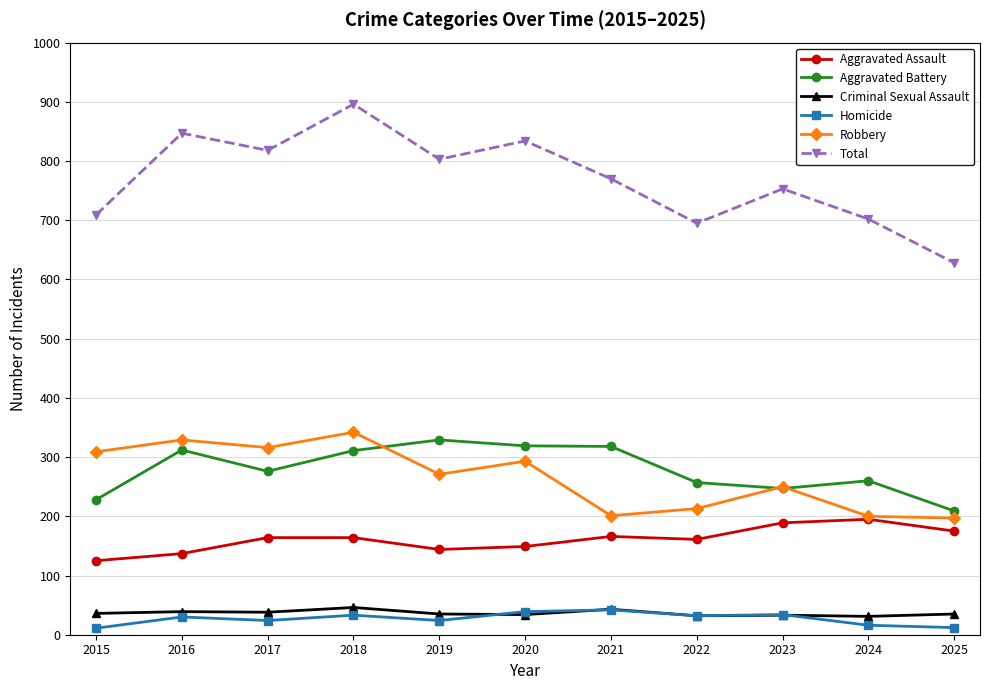

Which series has the largest range (max minus min)?

Total